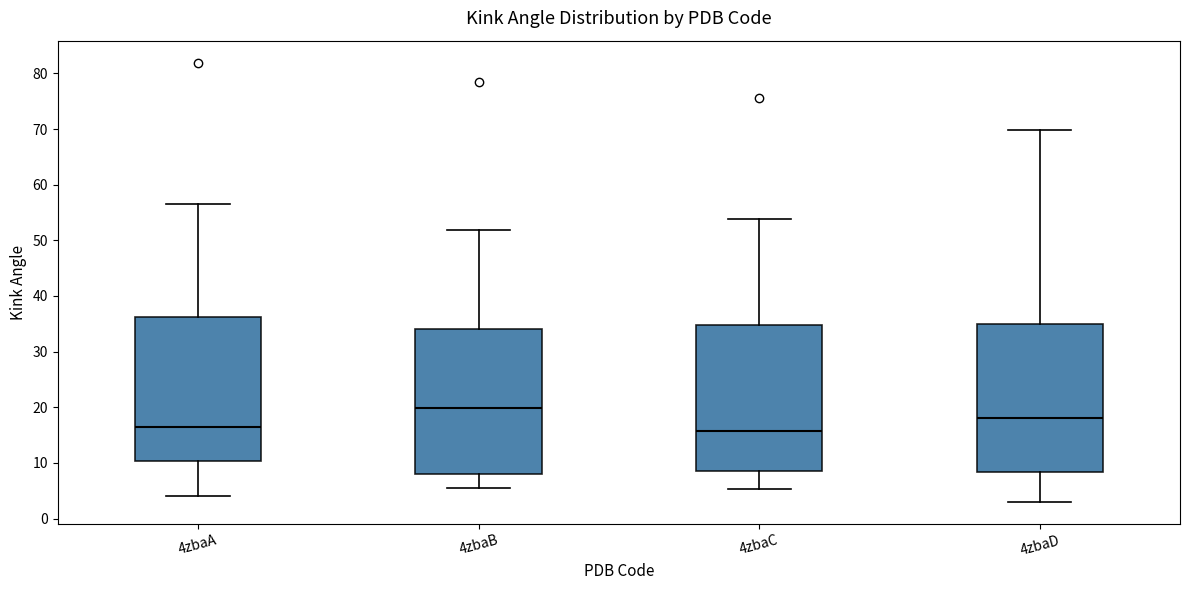

Reading left to right, transcribe this box plot: for each box, give where its median line is, the range the box spans, and where its two whiskers end, as read against the y-axis. The values are not printed on the chart, so give them approximately, as read against the axis.

4zbaA: median 17, box 10 to 36, whiskers 4 to 57
4zbaB: median 20, box 8 to 34, whiskers 6 to 52
4zbaC: median 16, box 9 to 35, whiskers 5 to 54
4zbaD: median 18, box 8 to 35, whiskers 3 to 70